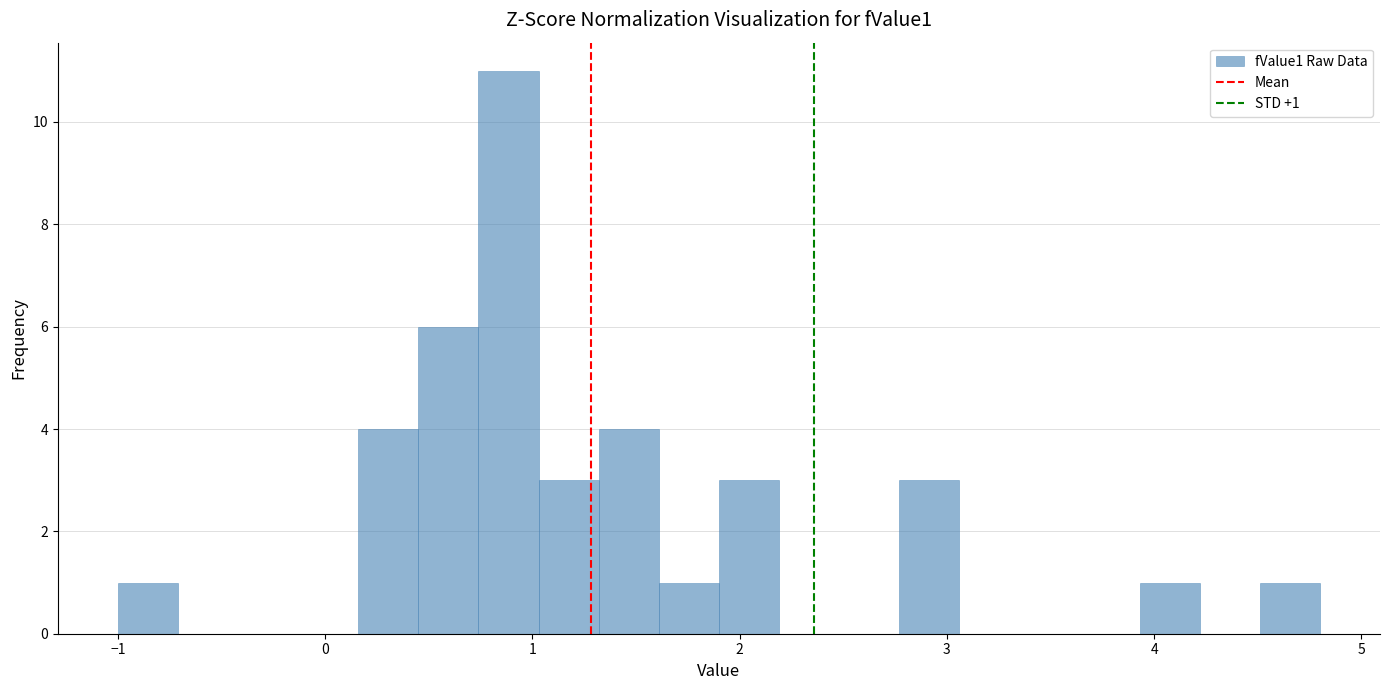

Read against the x-axis, roughly where is the centre of the tallest bar?

0.9